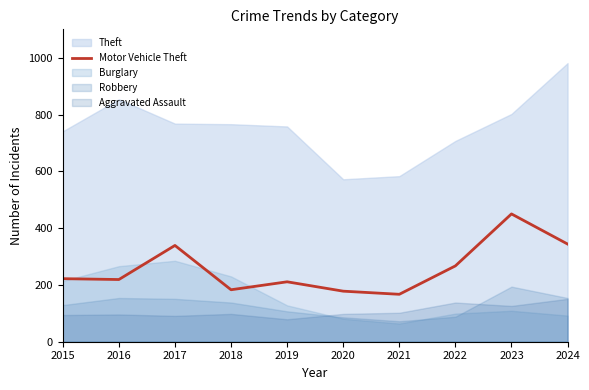

Reading left to right, list all the values displayed in this chart.

222	219	339	183	211	178	167	267	450	344